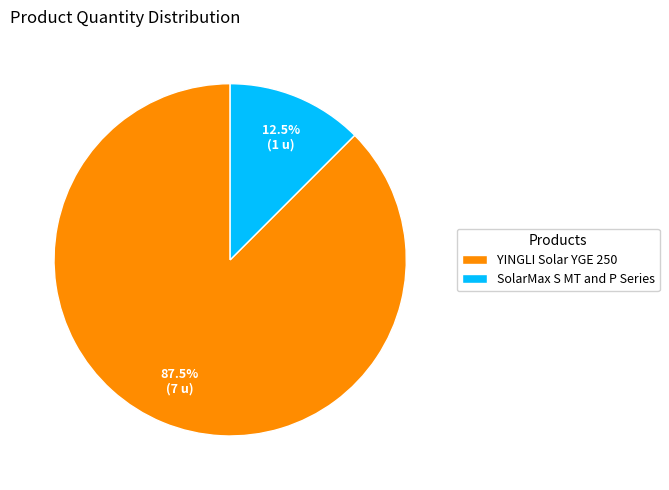

What is the largest slice in the pie chart?

YINGLI Solar YGE 250